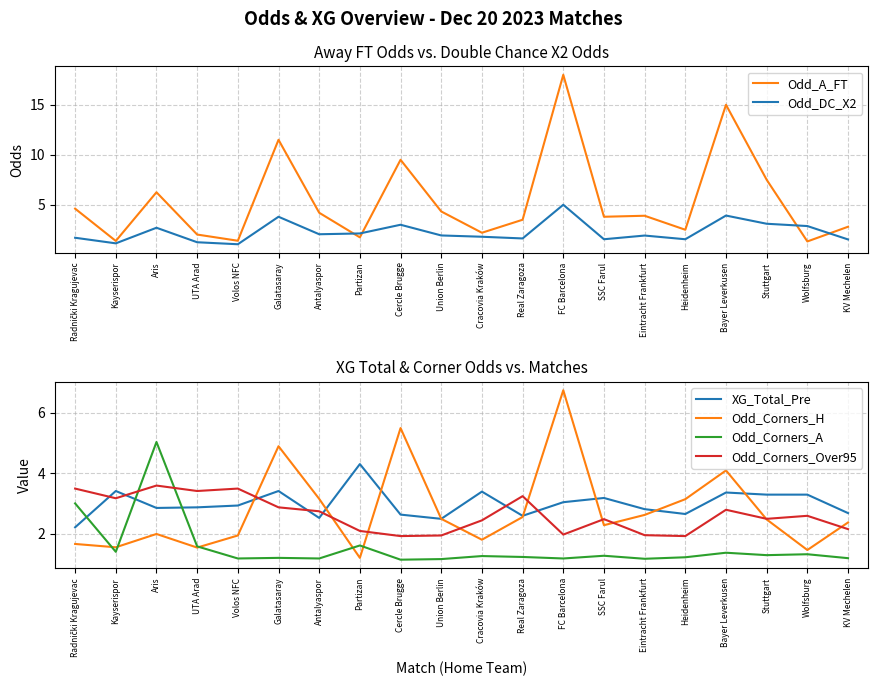

The value of Odd_DC_X2 at Kayserispor is 1.1. True or false?

True